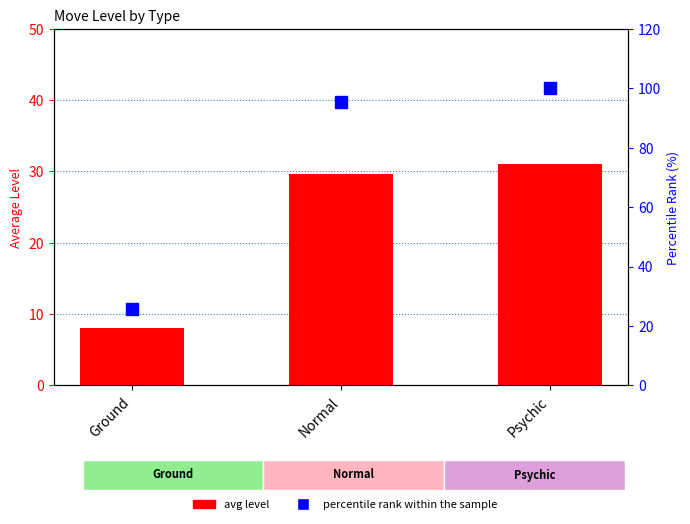

At which category is the sum across all series the highest?

Psychic